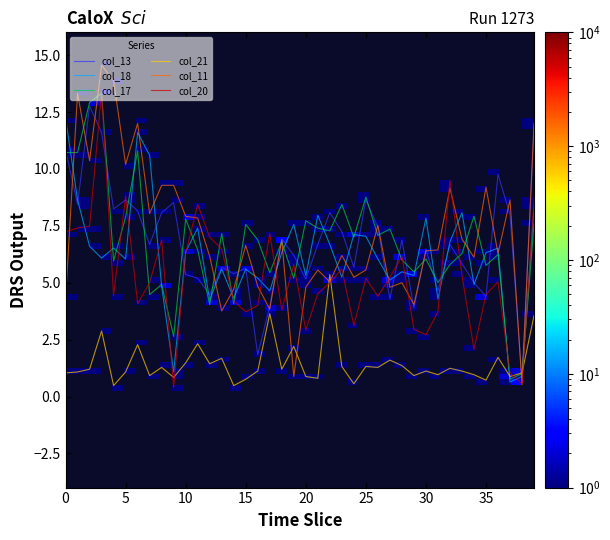

Which series has the widest spread of values?

col_11